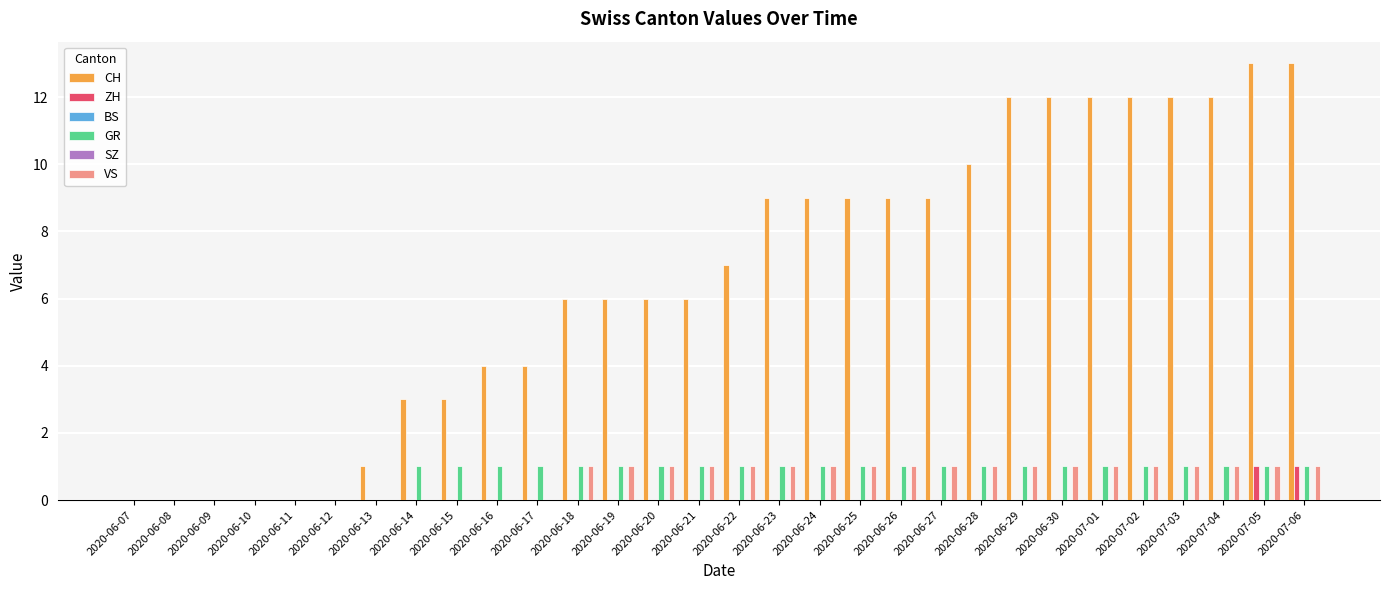

Count the ZH values in the range 0 to 1.

30